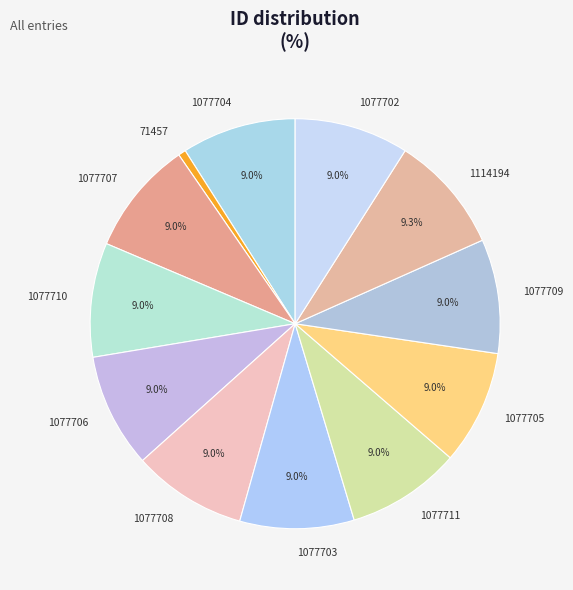

Which category has the smallest portion of the pie?

71457